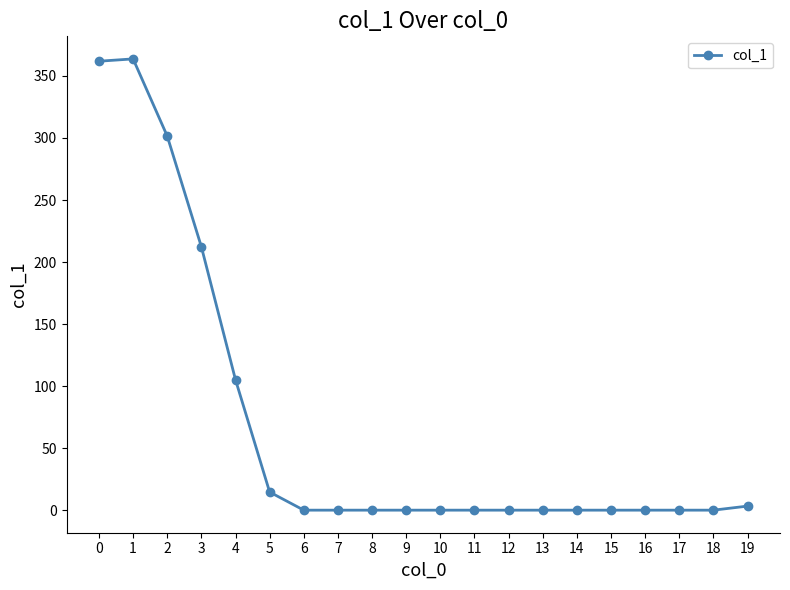

True or false: the data shows 249.4 at 13.

False